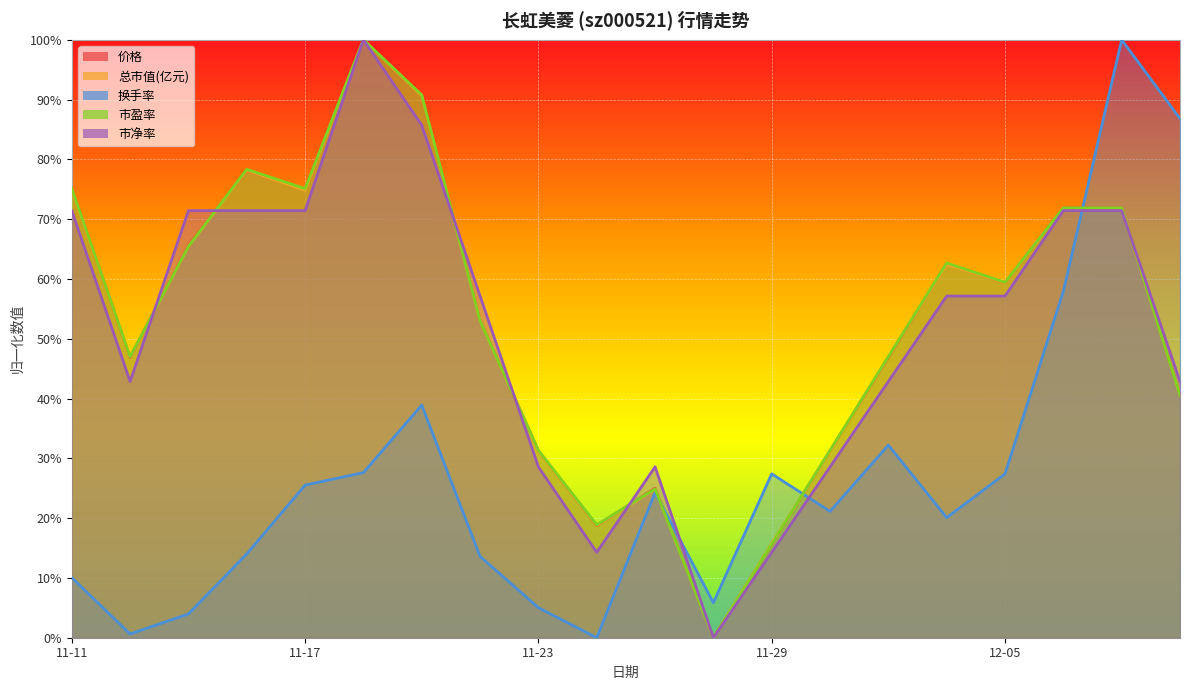

What is the average value of the 市盈率 series?

0.5